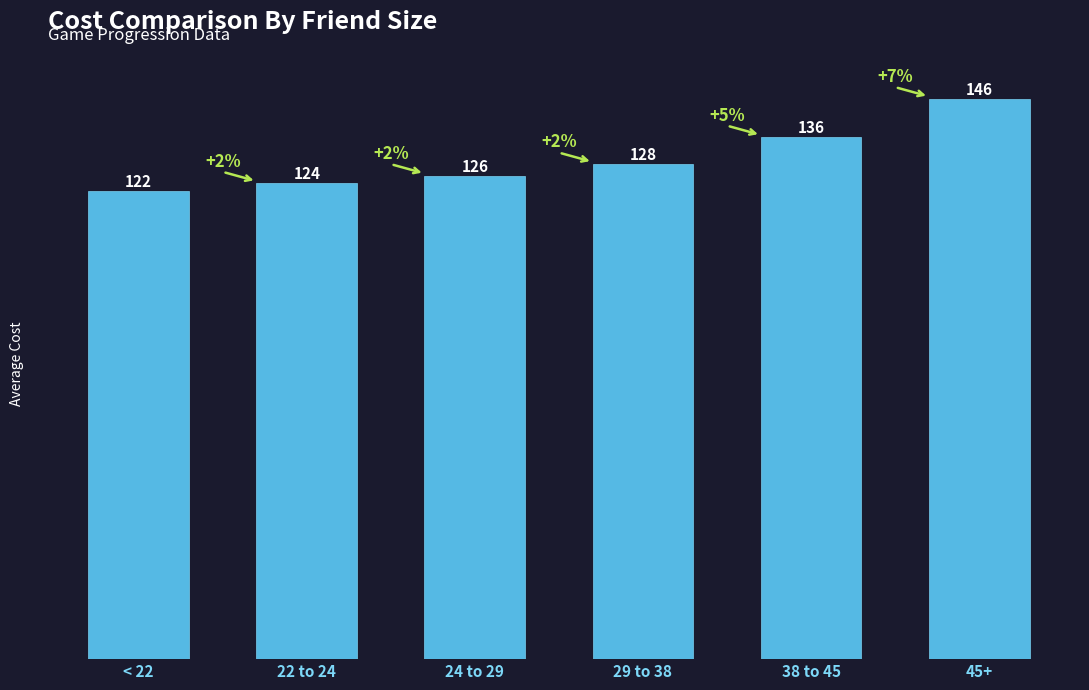

Rank the categories by value from lowest to highest.

< 22, 22 to 24, 24 to 29, 29 to 38, 38 to 45, 45+